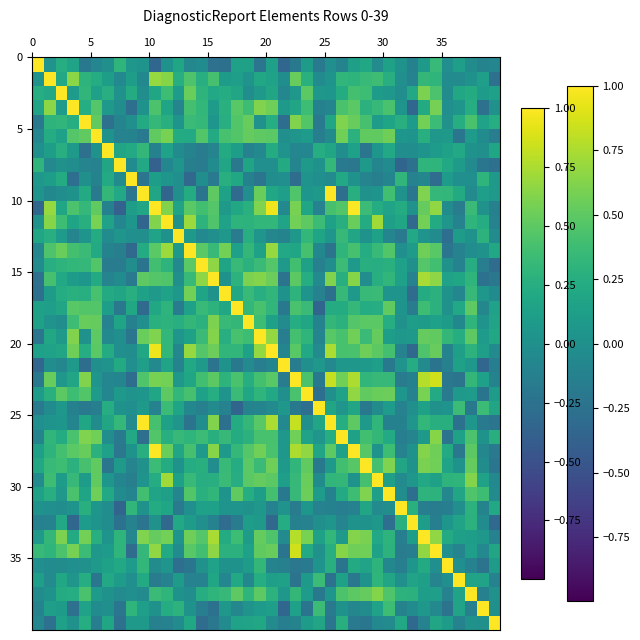

What is the maximum value shown in the chart?

1.0